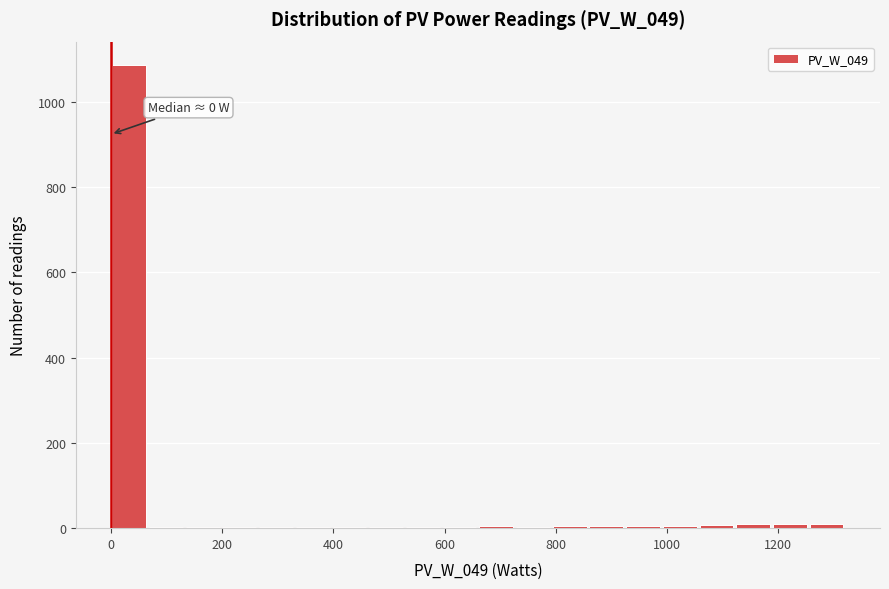

Around what value on the x-axis is the tallest bar? Give the approximate position of its centre, as read against the axis.

40